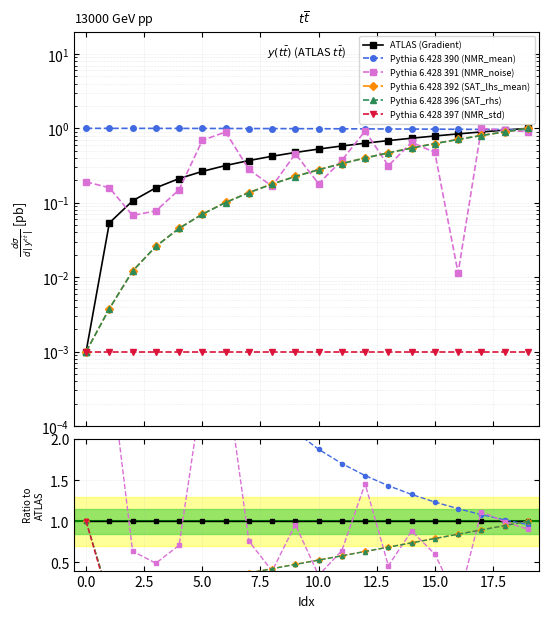

True or false: Pythia 6.428 397 (NMR_std) and ATLAS (Gradient) cross at least once.

False